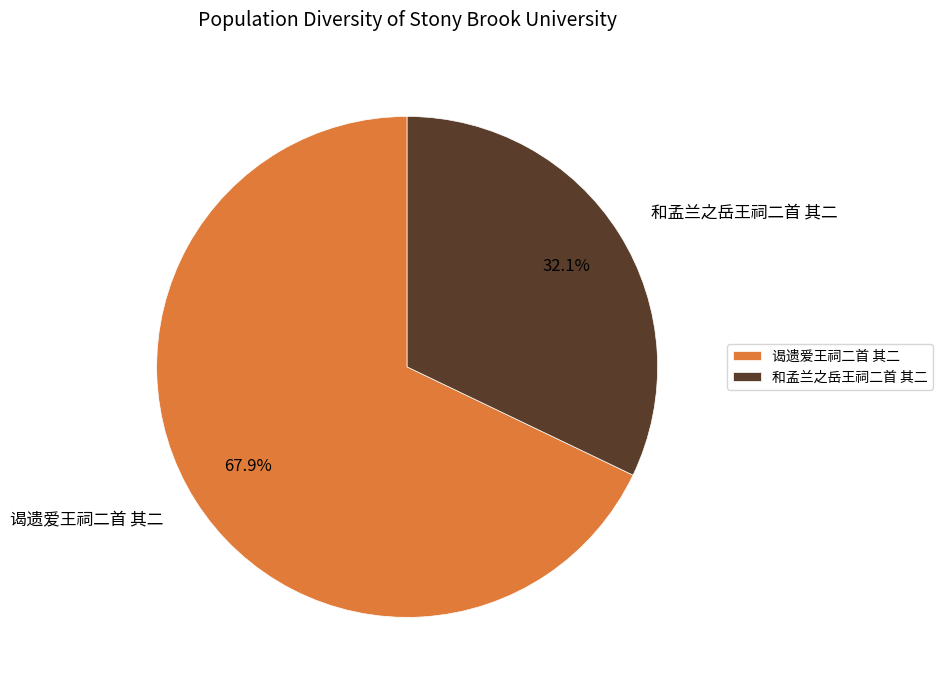

To the nearest percent, what is the difference between the largest and smallest slice percentages?

36%